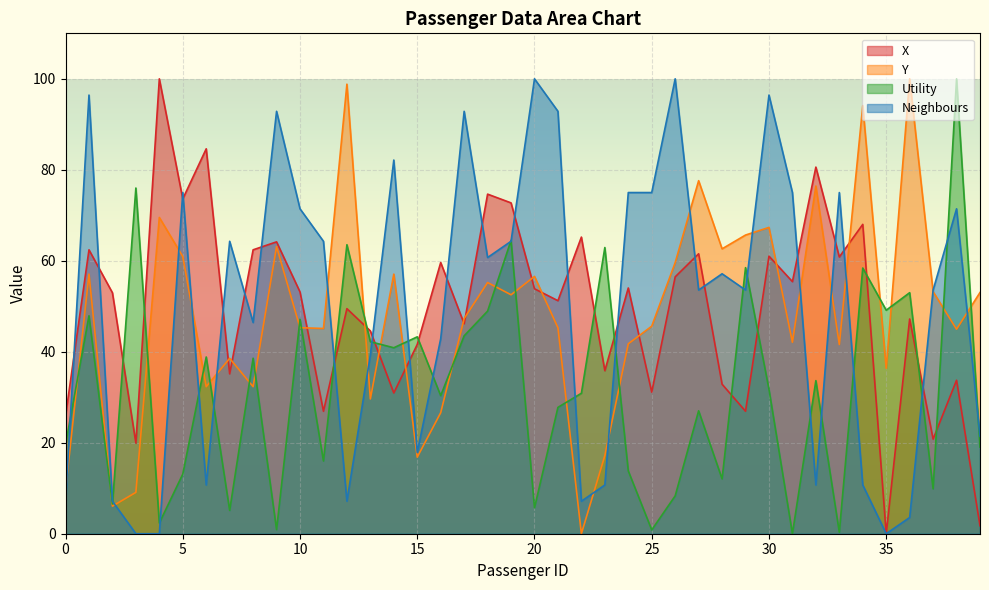

At 30, list the series in order from smallest to largest.

Utility, X, Y, Neighbours